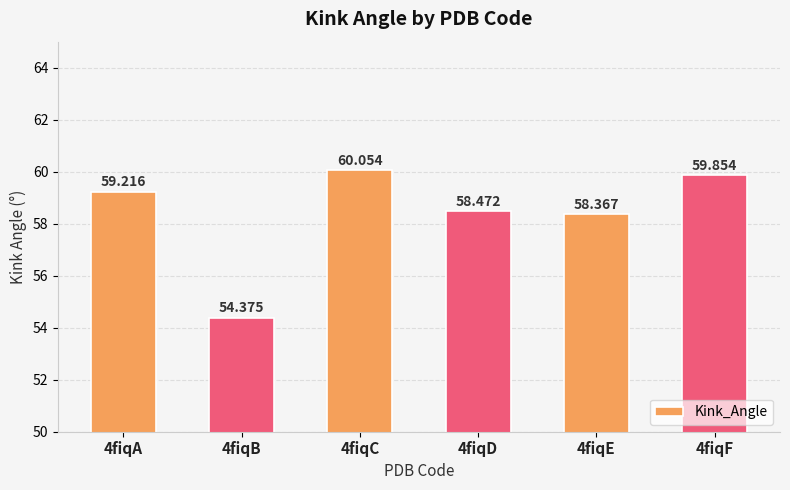

Read the value at 4fiqE.

58.4